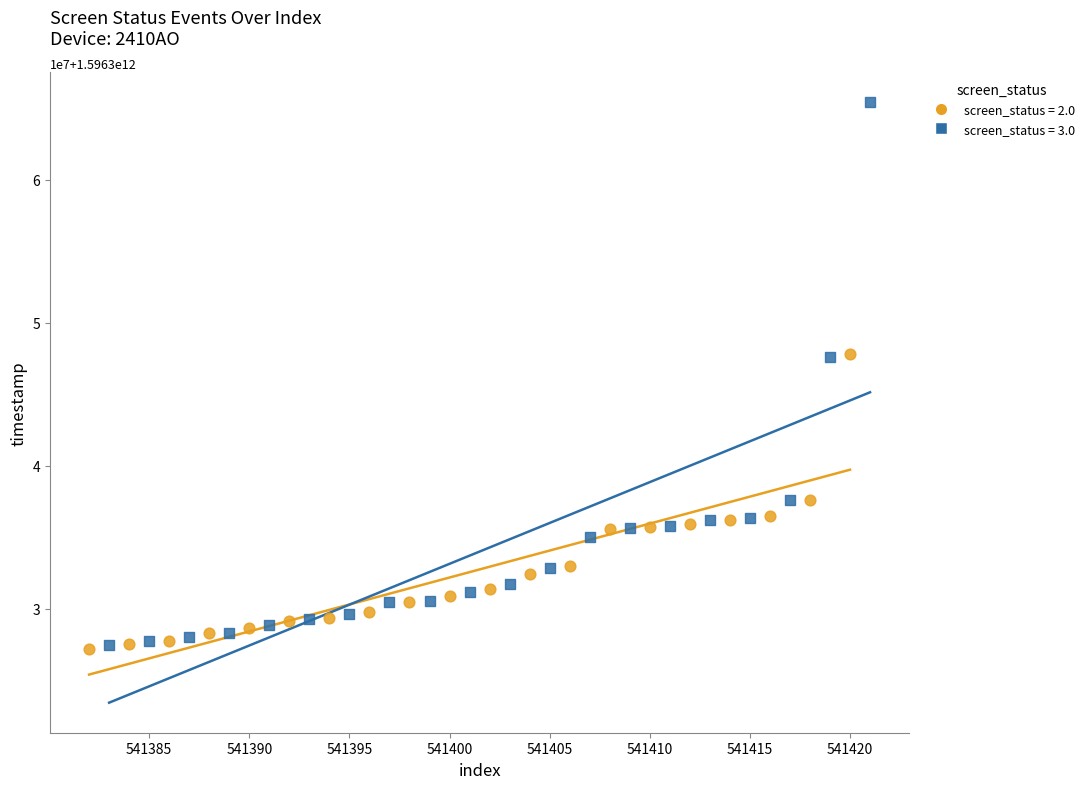

Which series has the widest spread of Y values?

screen_status = 3.0